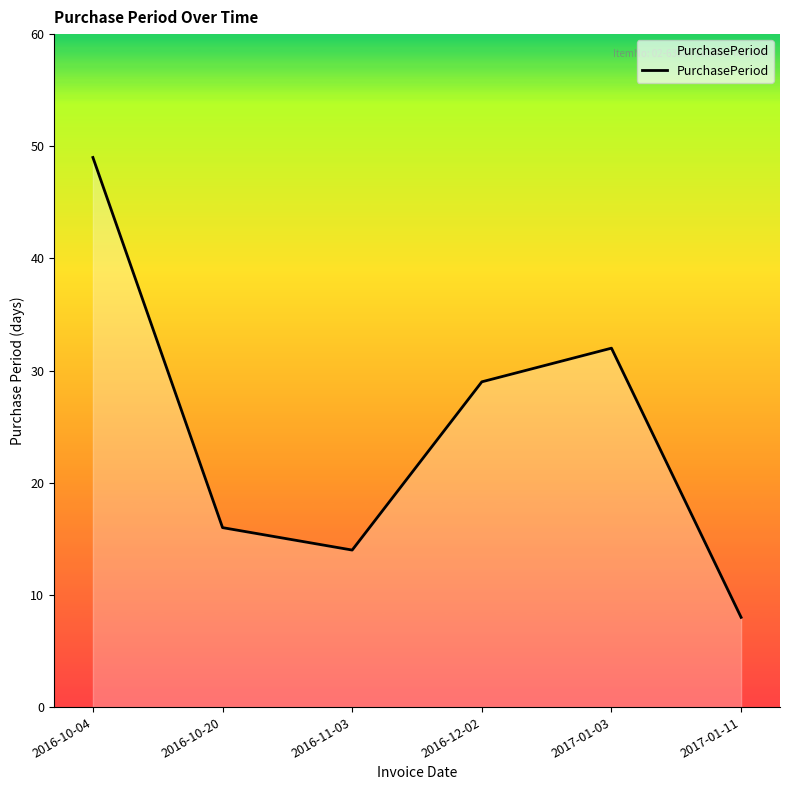

What is the sum of the values at 2017-01-03 and 2017-01-11?

40